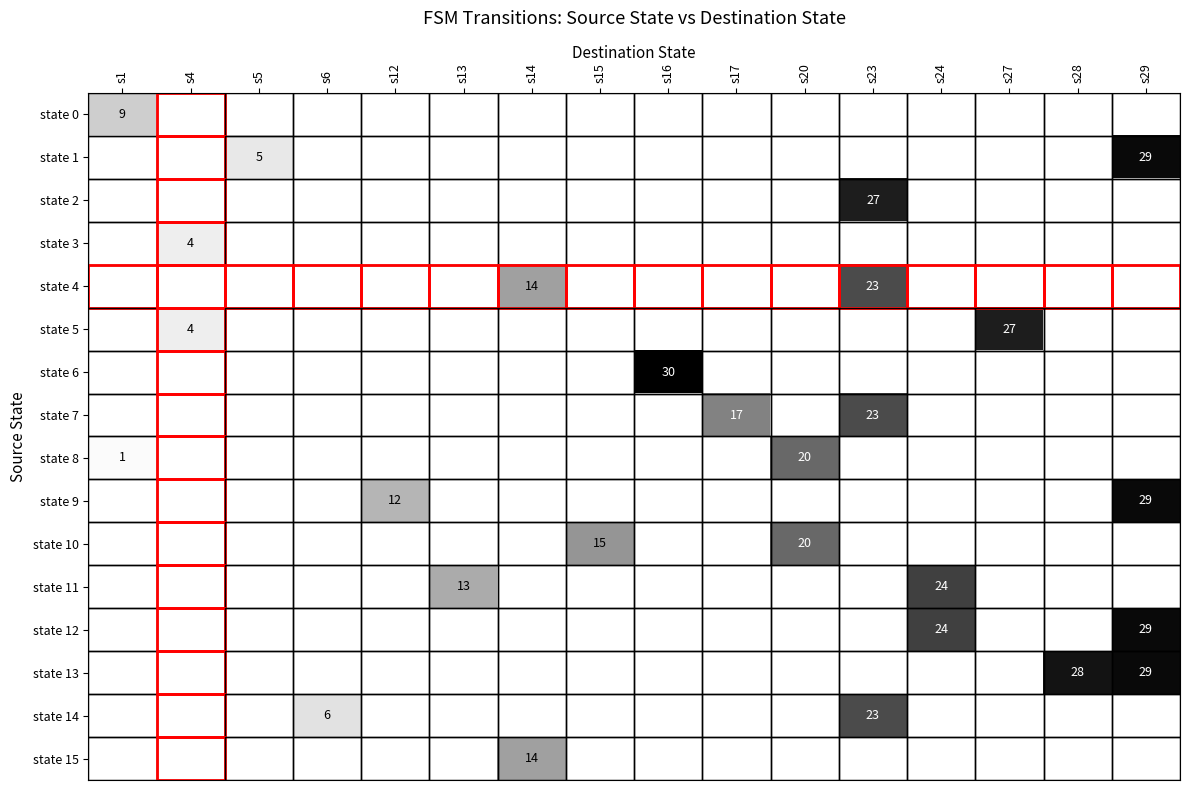

How many positive values does the state 6 series have?

1